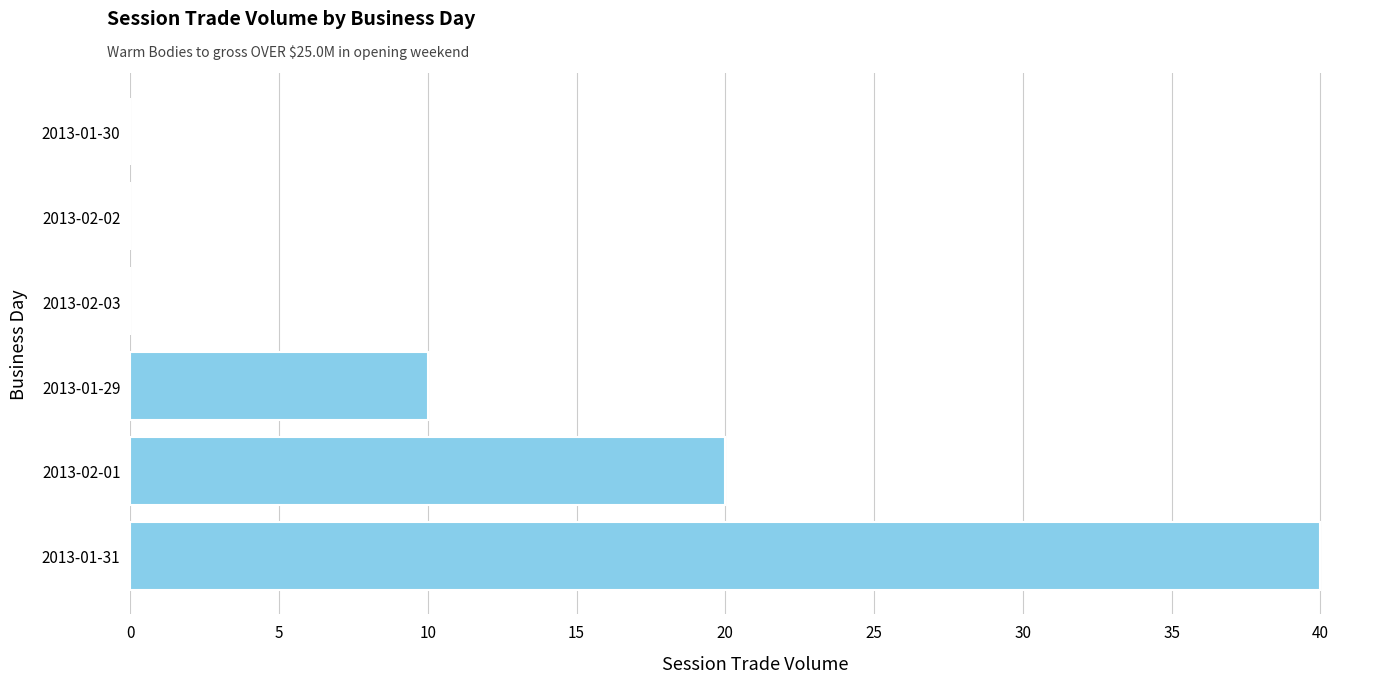

Where is the data nearest to the value 20?

2013-02-01